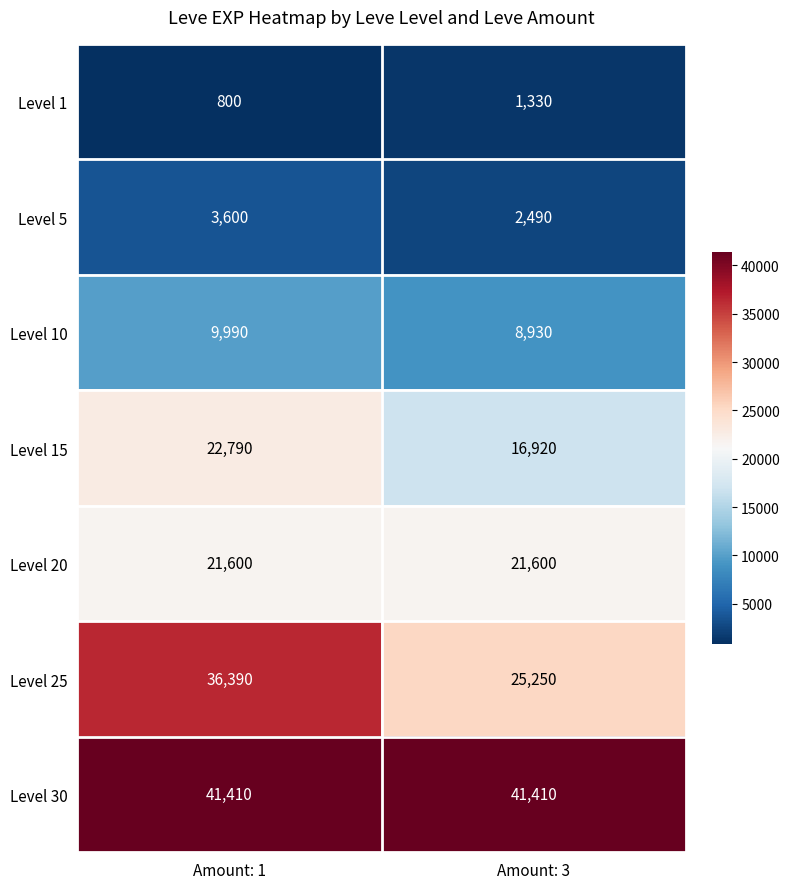

True or false: Level 20 has a value of 21600 at Amount: 1.

True